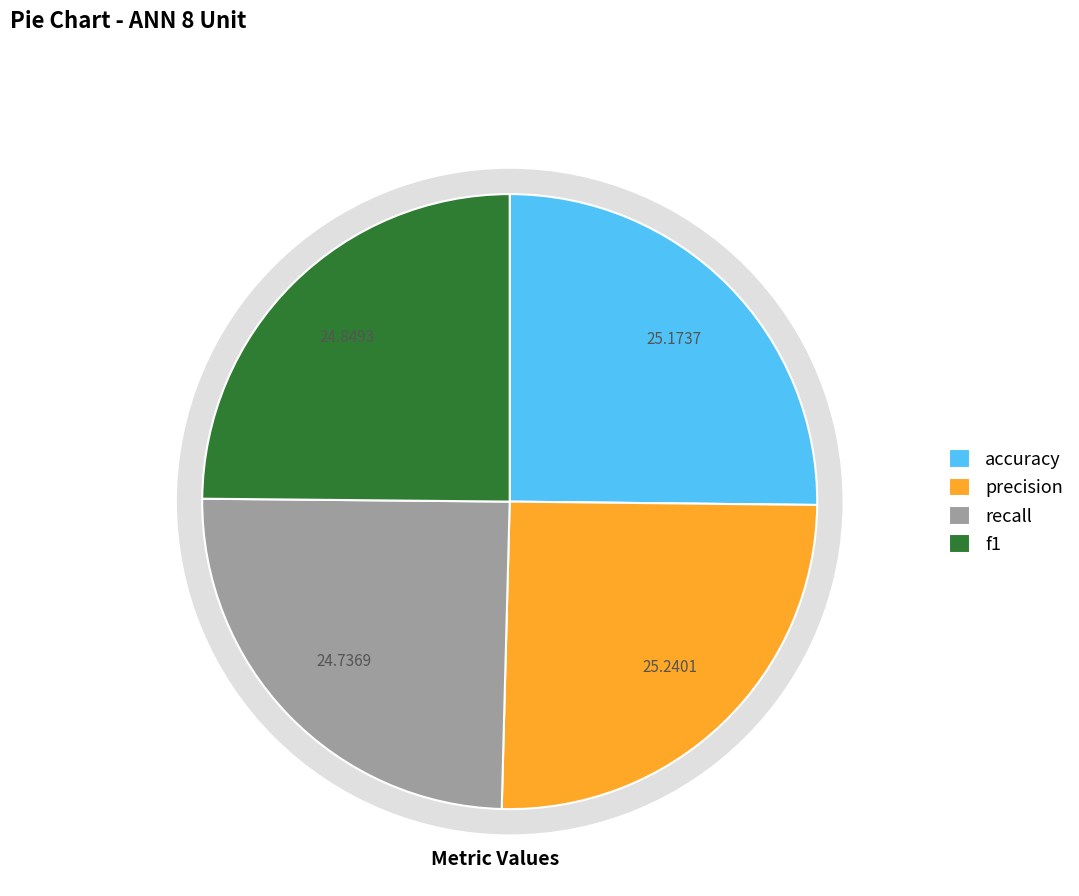

Count the number of slices in the pie.

4